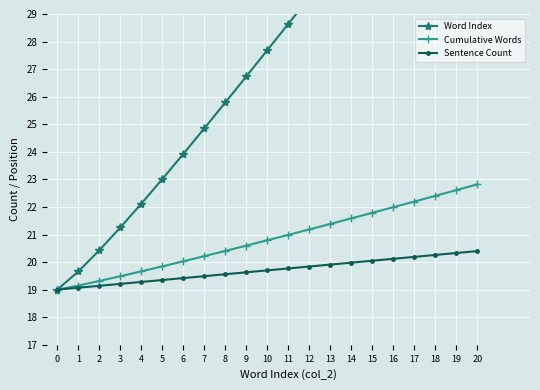

What is the total value across all series at 13?

71.9